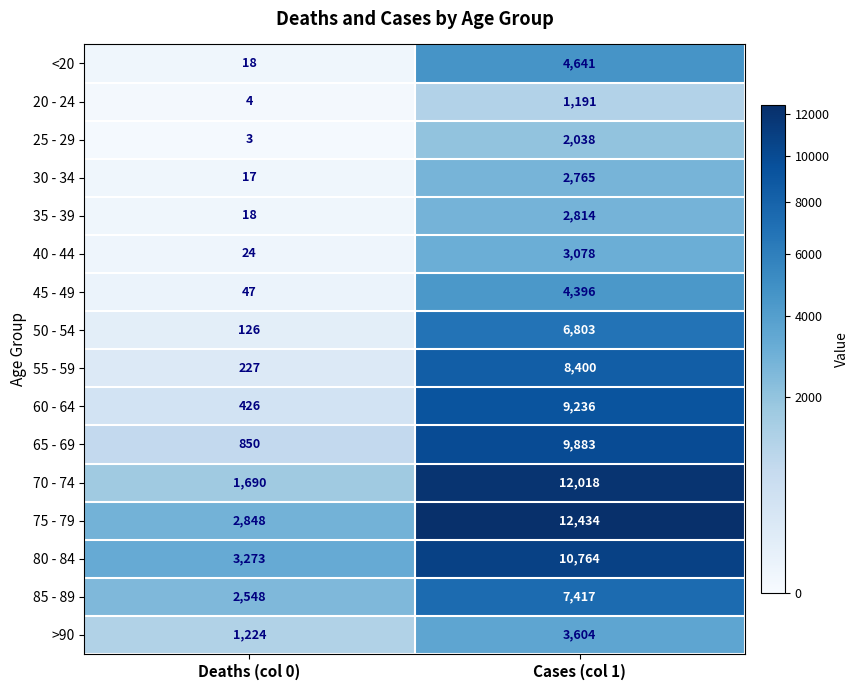

Which series has the largest range (max minus min)?

70 - 74